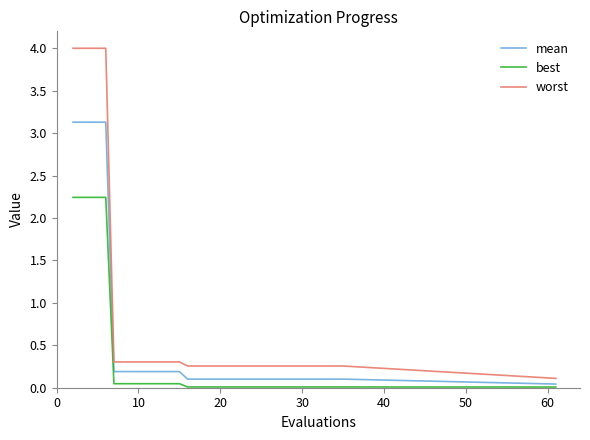

Rank the series by their average value, from lowest to highest.

best, mean, worst